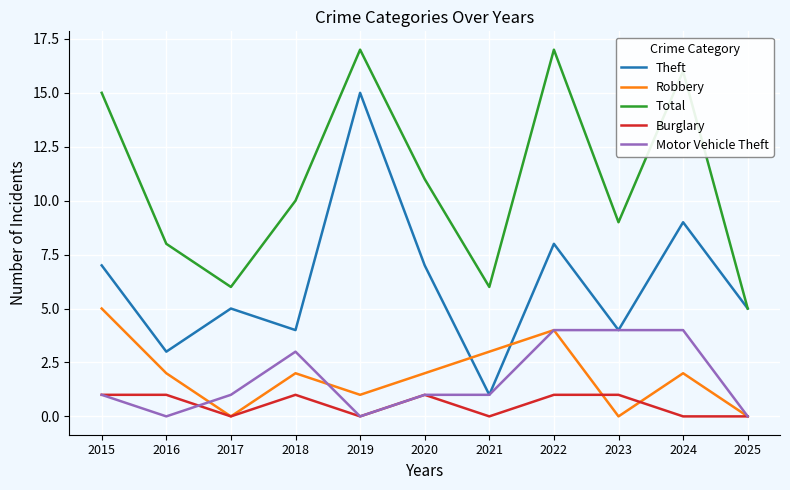

How many times do Robbery and Theft cross each other?

2